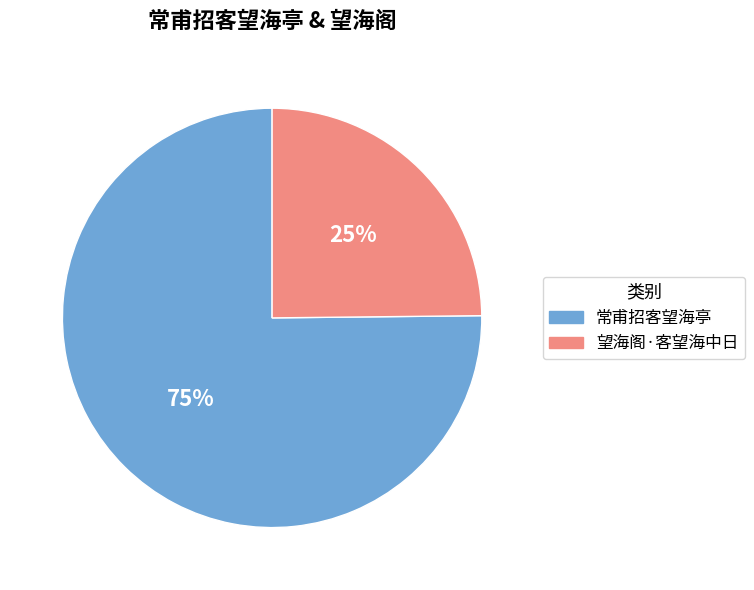

Combined, do 常甫招客望海亭 and 望海阁·客望海中日 account for over 50%?

Yes